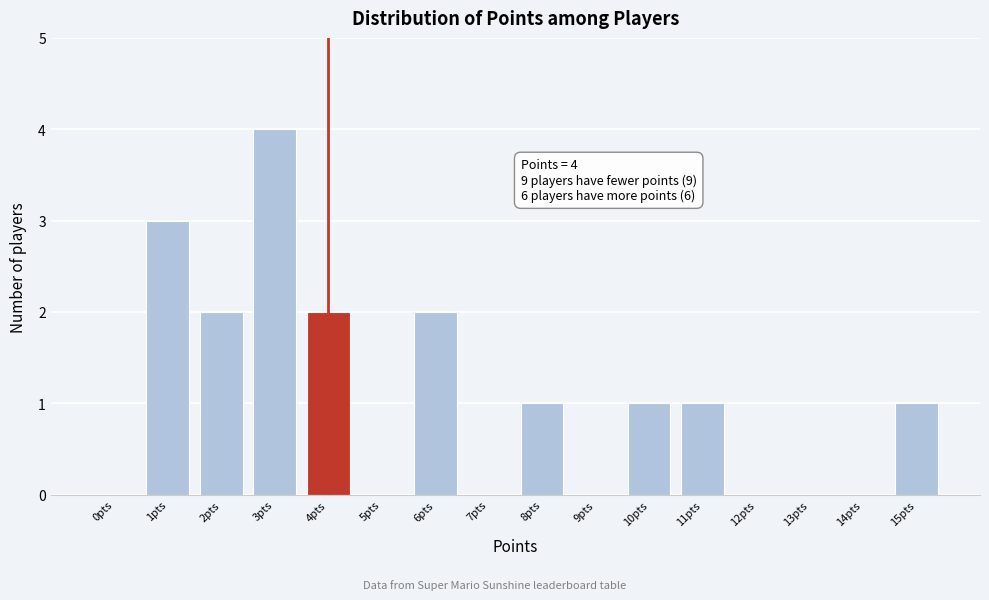

Reading left to right, extract all data points from this chart.

0pts=0	1pts=3	2pts=2	3pts=4	4pts=2	5pts=0	6pts=2	7pts=0	8pts=1	9pts=0	10pts=1	11pts=1	12pts=0	13pts=0	14pts=0	15pts=1